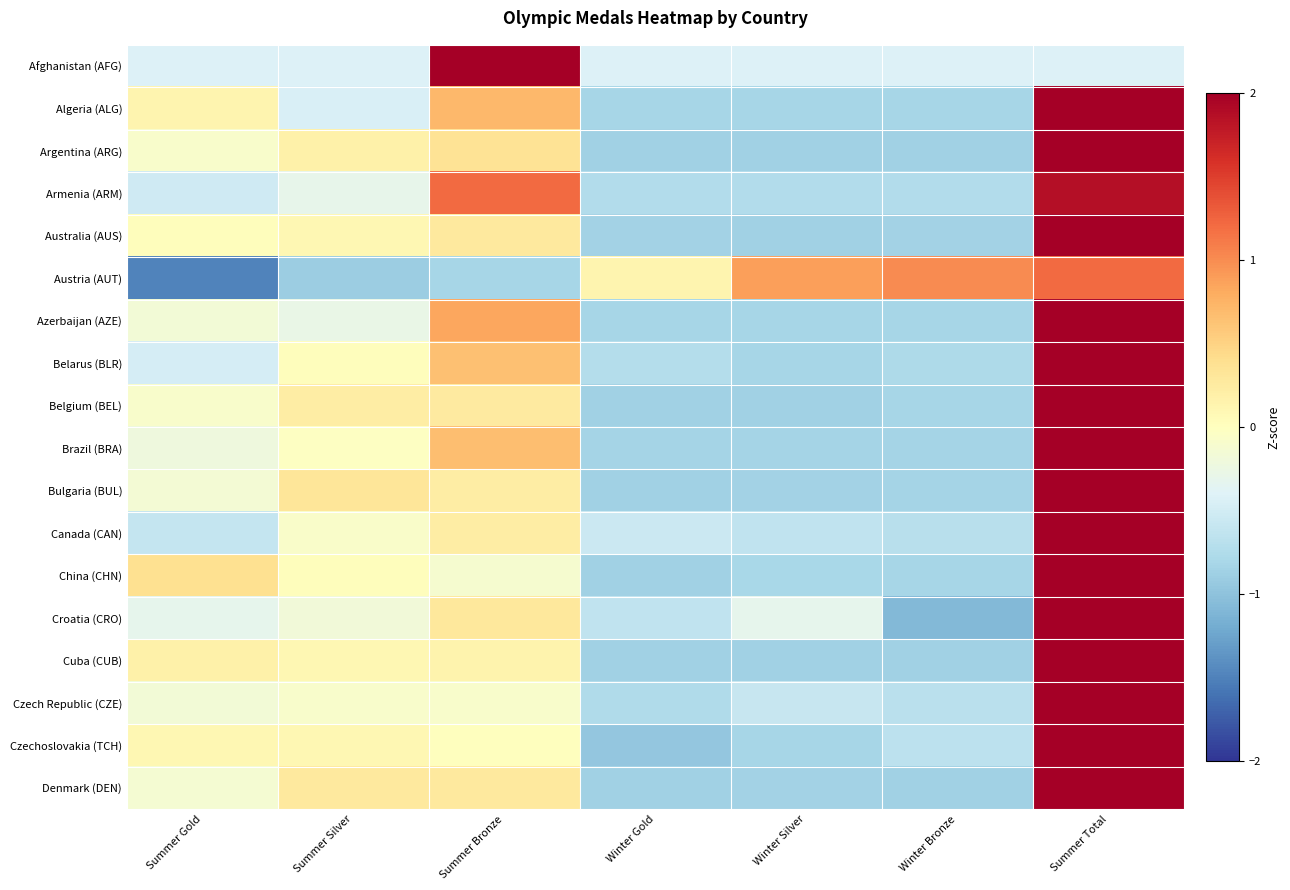

Reading left to right, what are all the values shown in this chart?

Afghanistan (AFG): Summer Gold=-0.4	Summer Silver=-0.4	Summer Bronze=2.4	Winter Gold=-0.4	Winter Silver=-0.4	Winter Bronze=-0.4	Summer Total=-0.4
Algeria (ALG): Summer Gold=0.1	Summer Silver=-0.4	Summer Bronze=0.7	Winter Gold=-0.8	Winter Silver=-0.8	Winter Bronze=-0.8	Summer Total=2.1
Argentina (ARG): Summer Gold=-0.1	Summer Silver=0.2	Summer Bronze=0.3	Winter Gold=-0.9	Winter Silver=-0.9	Winter Bronze=-0.9	Summer Total=2.2
Armenia (ARM): Summer Gold=-0.5	Summer Silver=-0.3	Summer Bronze=1.2	Winter Gold=-0.7	Winter Silver=-0.7	Winter Bronze=-0.7	Summer Total=1.9
Australia (AUS): Summer Gold=0.0	Summer Silver=0.1	Summer Bronze=0.3	Winter Gold=-0.9	Winter Silver=-0.9	Winter Bronze=-0.9	Summer Total=2.2
Austria (AUT): Summer Gold=-1.5	Summer Silver=-0.9	Summer Bronze=-0.8	Winter Gold=0.1	Winter Silver=0.9	Winter Bronze=1.0	Summer Total=1.2
Azerbaijan (AZE): Summer Gold=-0.2	Summer Silver=-0.3	Summer Bronze=0.8	Winter Gold=-0.8	Winter Silver=-0.8	Winter Bronze=-0.8	Summer Total=2.0
Belarus (BLR): Summer Gold=-0.5	Summer Silver=0.0	Summer Bronze=0.6	Winter Gold=-0.7	Winter Silver=-0.8	Winter Bronze=-0.8	Summer Total=2.1
Belgium (BEL): Summer Gold=-0.1	Summer Silver=0.2	Summer Bronze=0.3	Winter Gold=-0.9	Winter Silver=-0.9	Winter Bronze=-0.8	Summer Total=2.2
Brazil (BRA): Summer Gold=-0.2	Summer Silver=-0.0	Summer Bronze=0.7	Winter Gold=-0.8	Winter Silver=-0.8	Winter Bronze=-0.8	Summer Total=2.1
Bulgaria (BUL): Summer Gold=-0.2	Summer Silver=0.3	Summer Bronze=0.2	Winter Gold=-0.9	Winter Silver=-0.9	Winter Bronze=-0.8	Summer Total=2.2
Canada (CAN): Summer Gold=-0.6	Summer Silver=-0.1	Summer Bronze=0.2	Winter Gold=-0.6	Winter Silver=-0.6	Winter Bronze=-0.7	Summer Total=2.3
China (CHN): Summer Gold=0.4	Summer Silver=0.0	Summer Bronze=-0.1	Winter Gold=-0.9	Winter Silver=-0.8	Winter Bronze=-0.8	Summer Total=2.2
Croatia (CRO): Summer Gold=-0.3	Summer Silver=-0.2	Summer Bronze=0.3	Winter Gold=-0.6	Winter Silver=-0.3	Winter Bronze=-1.1	Summer Total=2.3
Cuba (CUB): Summer Gold=0.2	Summer Silver=0.1	Summer Bronze=0.1	Winter Gold=-0.9	Winter Silver=-0.9	Winter Bronze=-0.9	Summer Total=2.2
Czech Republic (CZE): Summer Gold=-0.2	Summer Silver=-0.1	Summer Bronze=-0.1	Winter Gold=-0.8	Winter Silver=-0.6	Winter Bronze=-0.7	Summer Total=2.4
Czechoslovakia (TCH): Summer Gold=0.1	Summer Silver=0.1	Summer Bronze=0.0	Winter Gold=-1.0	Winter Silver=-0.8	Winter Bronze=-0.7	Summer Total=2.2
Denmark (DEN): Summer Gold=-0.1	Summer Silver=0.3	Summer Bronze=0.3	Winter Gold=-0.9	Winter Silver=-0.8	Winter Bronze=-0.9	Summer Total=2.1